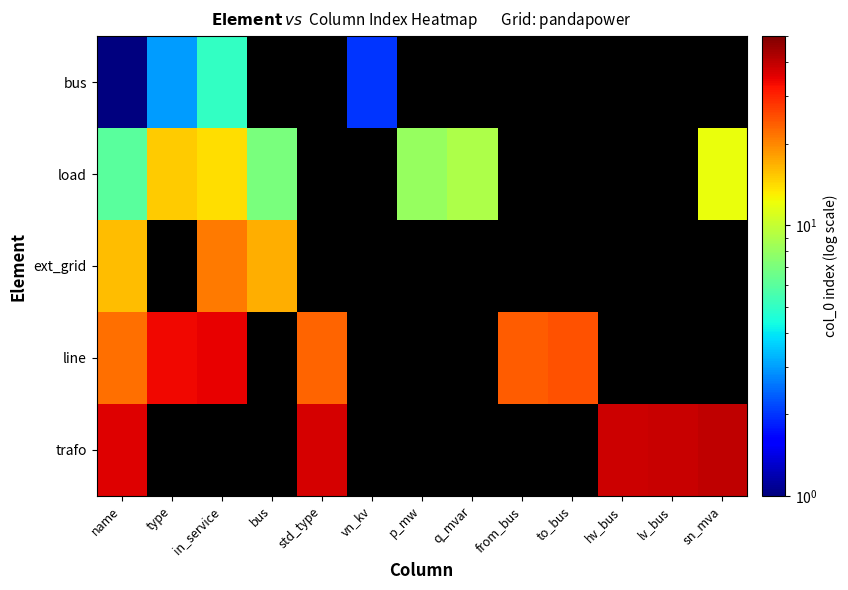

What is the minimum value shown in the chart?

-1